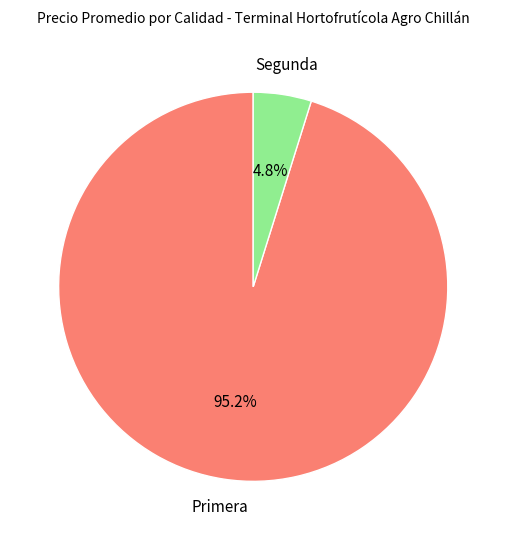

Is there a majority slice in this chart?

Yes